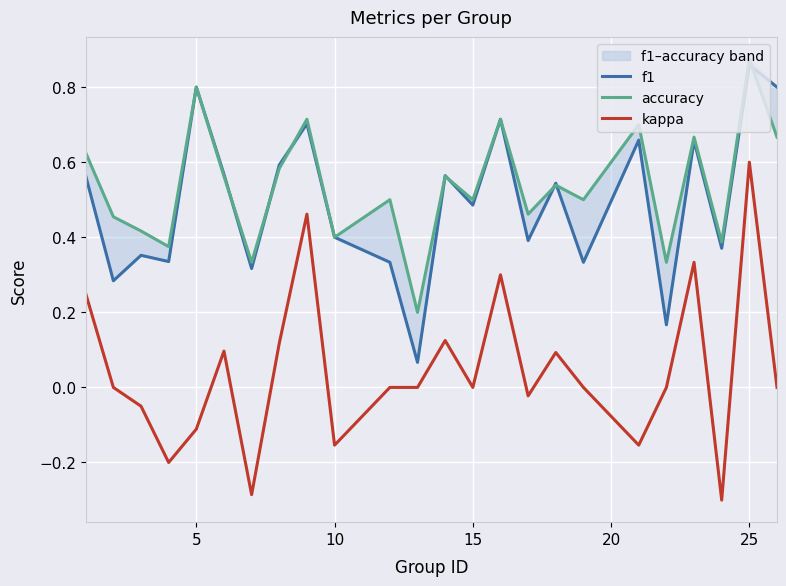

What are all the series names shown in the legend?

f1, accuracy, kappa